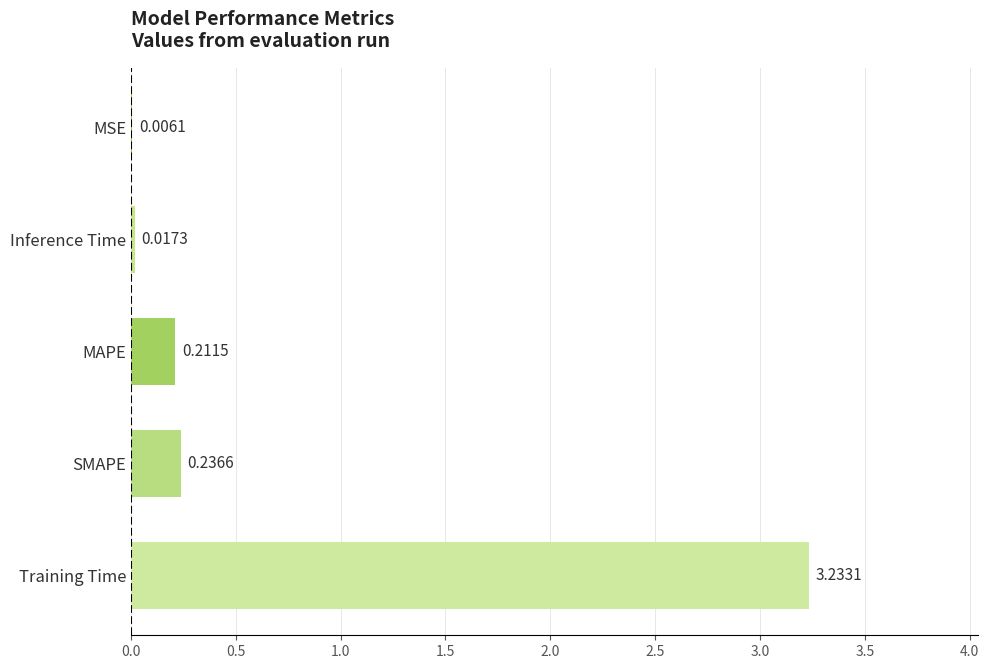

Does the chart contain stacked bars?

No